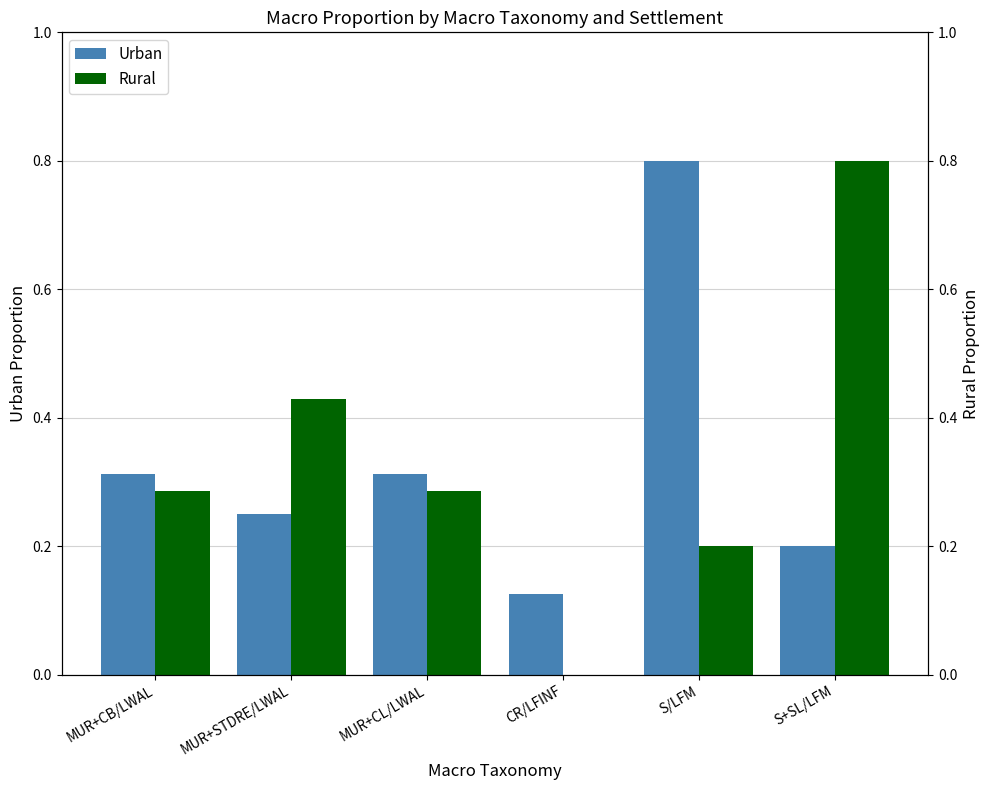

What is the greatest value displayed?

0.8